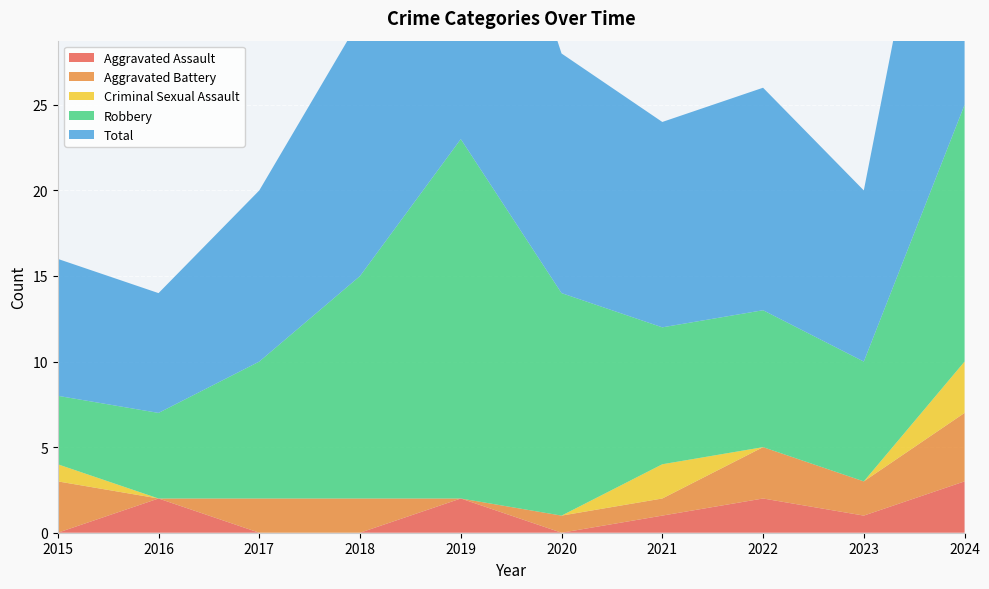

Reading right to left, what are all the values shown in this chart?

Aggravated Assault: 3	1	2	1	0	2	0	0	2	0
Aggravated Battery: 4	2	3	1	1	0	2	2	0	3
Criminal Sexual Assault: 3	0	0	2	0	0	0	0	0	1
Robbery: 15	7	8	8	13	21	13	8	5	4
Total: 25	10	13	12	14	23	15	10	7	8